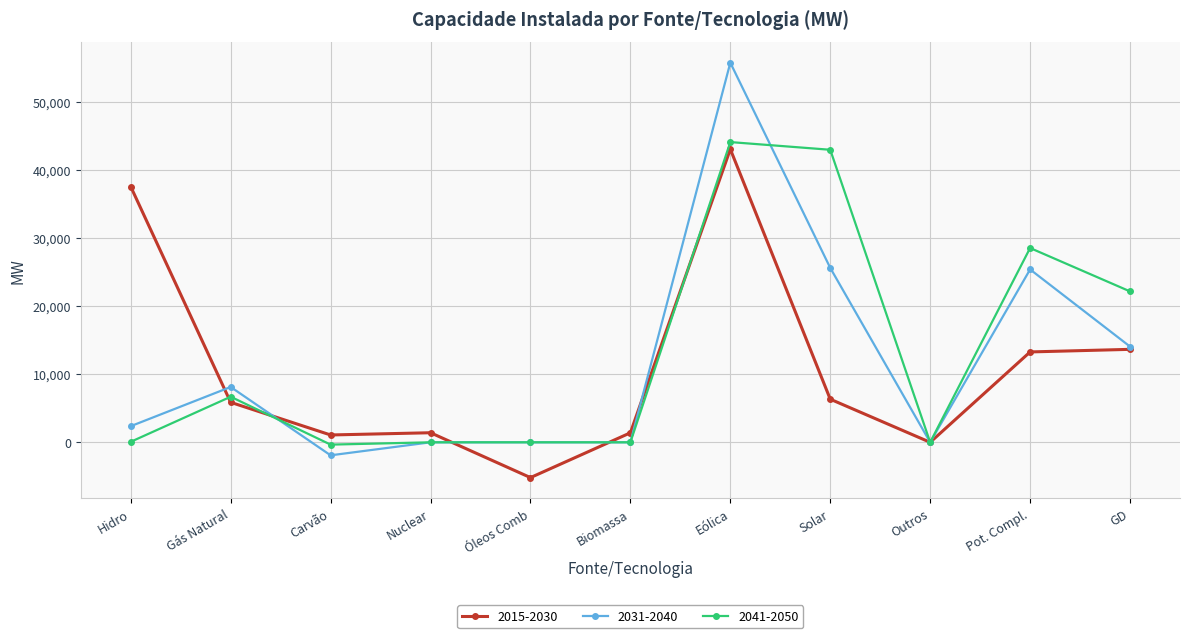

At which category is the sum across all series the highest?

Eólica